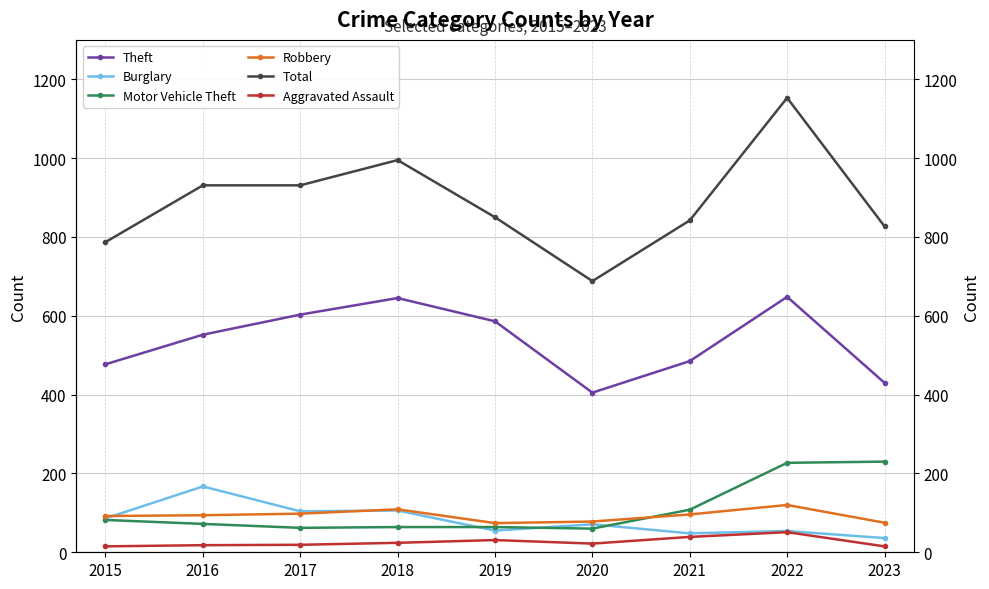

Which has a higher value, 2017 or 2015?

2017